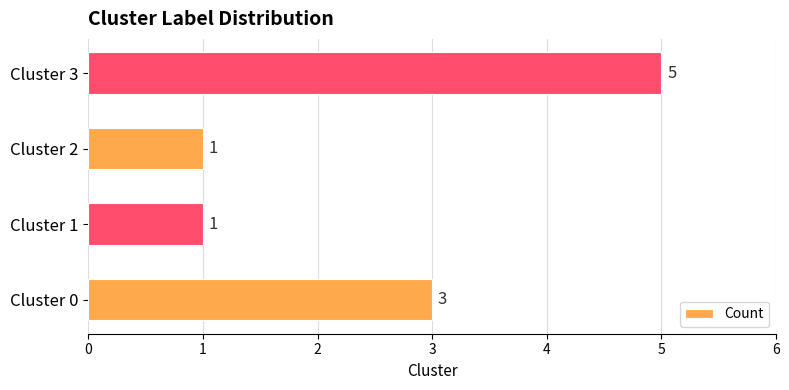

Where is the data nearest to the value 3?

Cluster 0